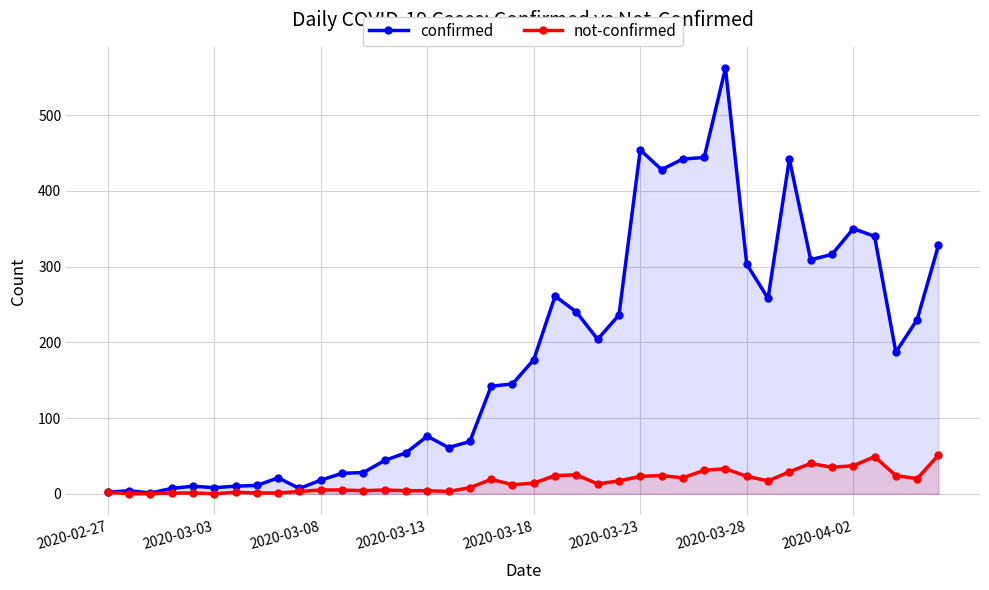

Is it true that confirmed equals 120 at 2020-03-13?

False